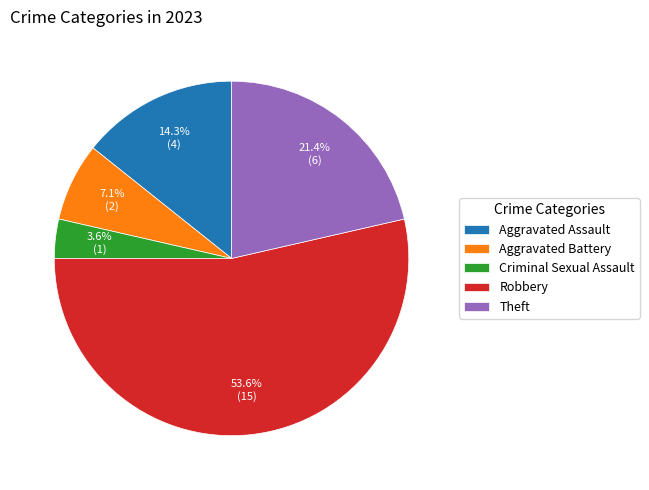

How many segments does this pie chart have?

5